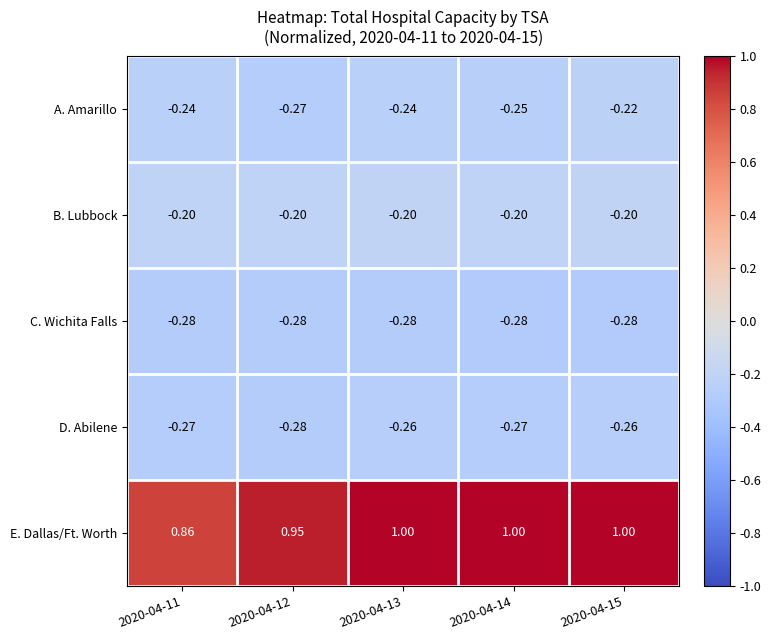

Which series changed the most between 2020-04-11 and 2020-04-12?

E. Dallas/Ft. Worth